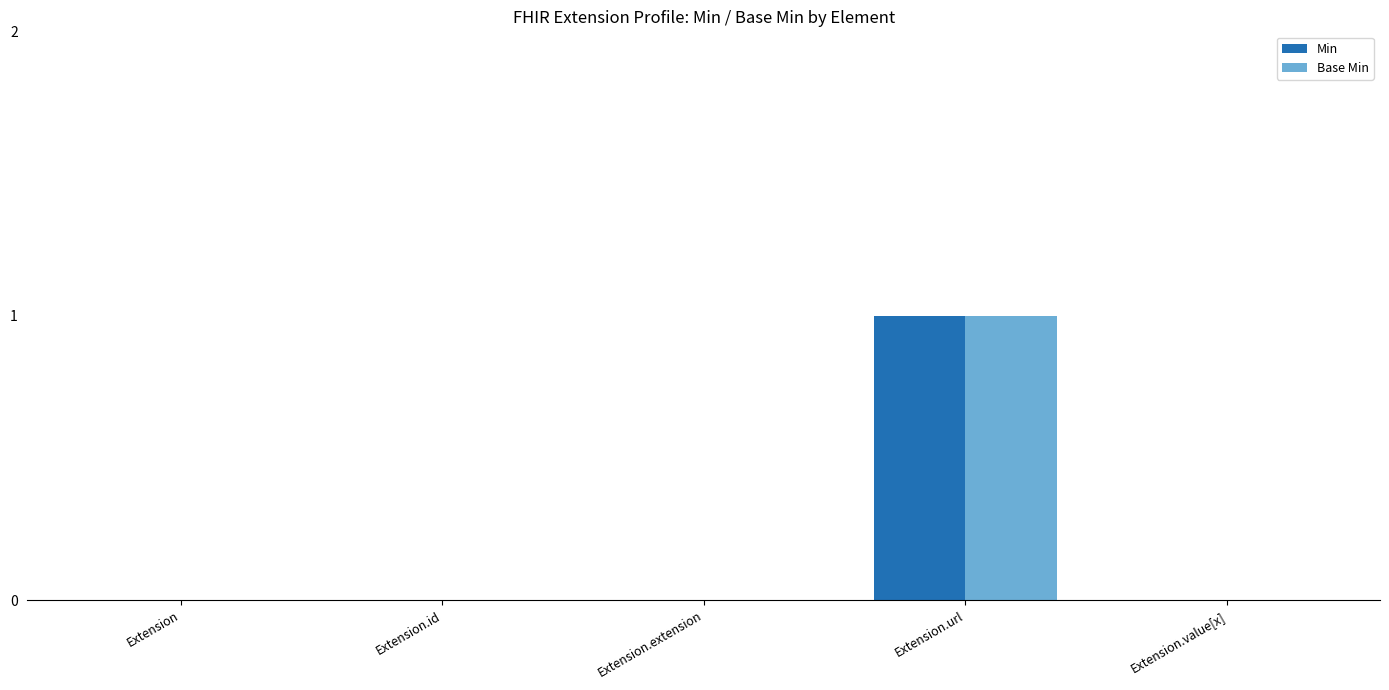

Reading right to left, what are all the values shown in this chart?

Min: 0	1	0	0	0
Base Min: 0	1	0	0	0